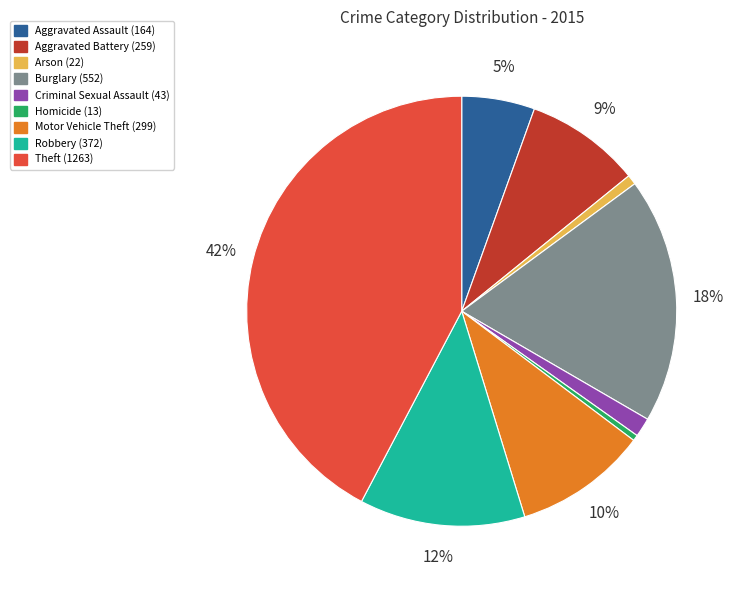

Which has a higher value, Aggravated Battery or Aggravated Assault?

Aggravated Battery